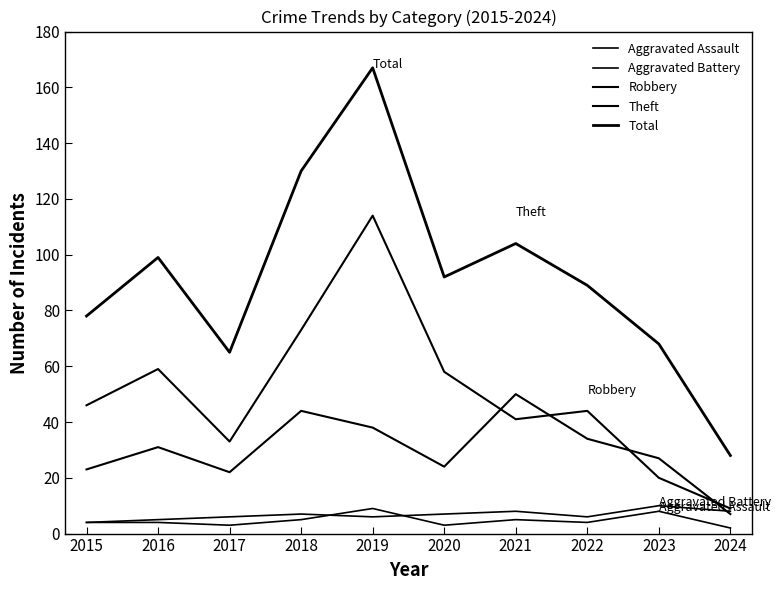

What is the value of the Theft point at the 7th from the left?

41